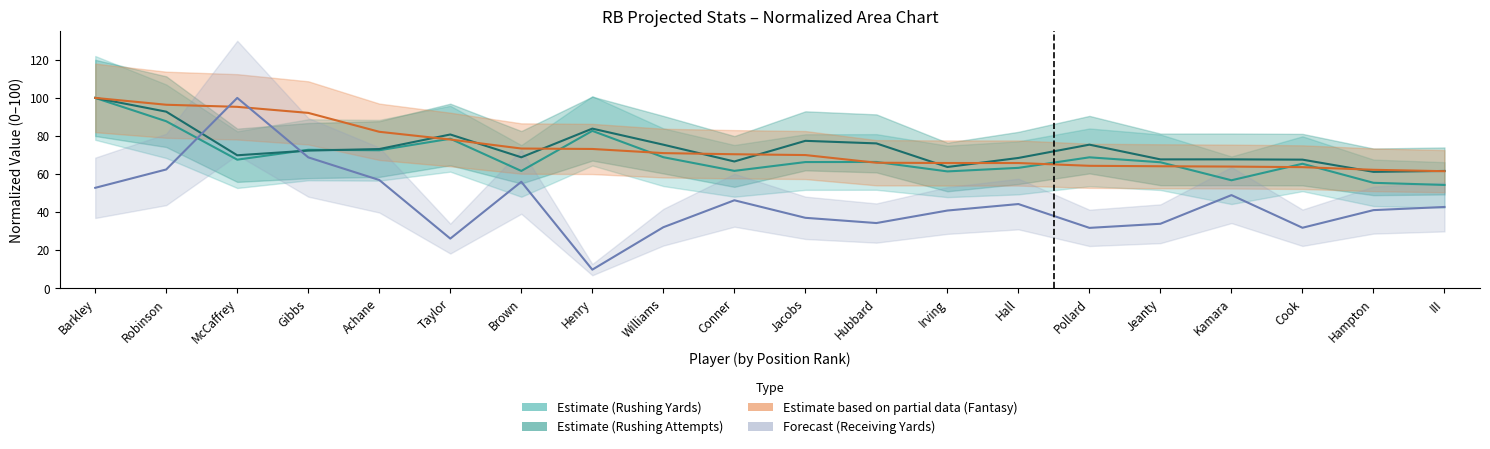

The value of fantasy at Conner is 102.8. True or false?

False